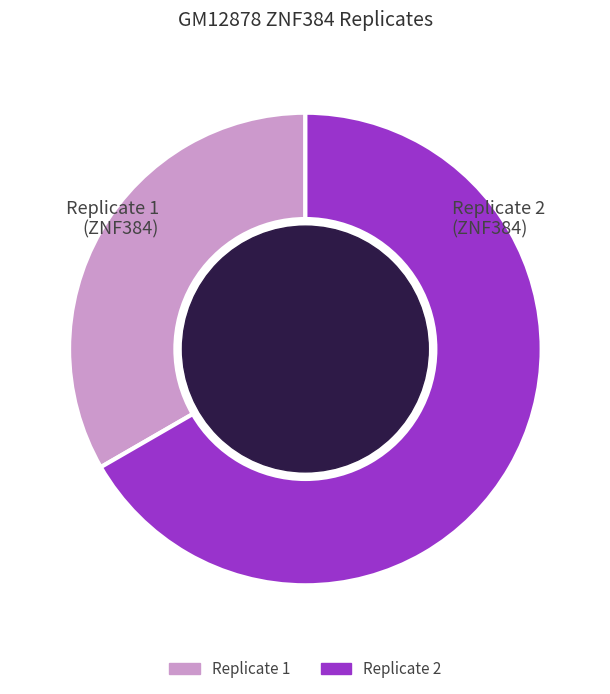

Is Replicate 1 the majority of the pie?

No